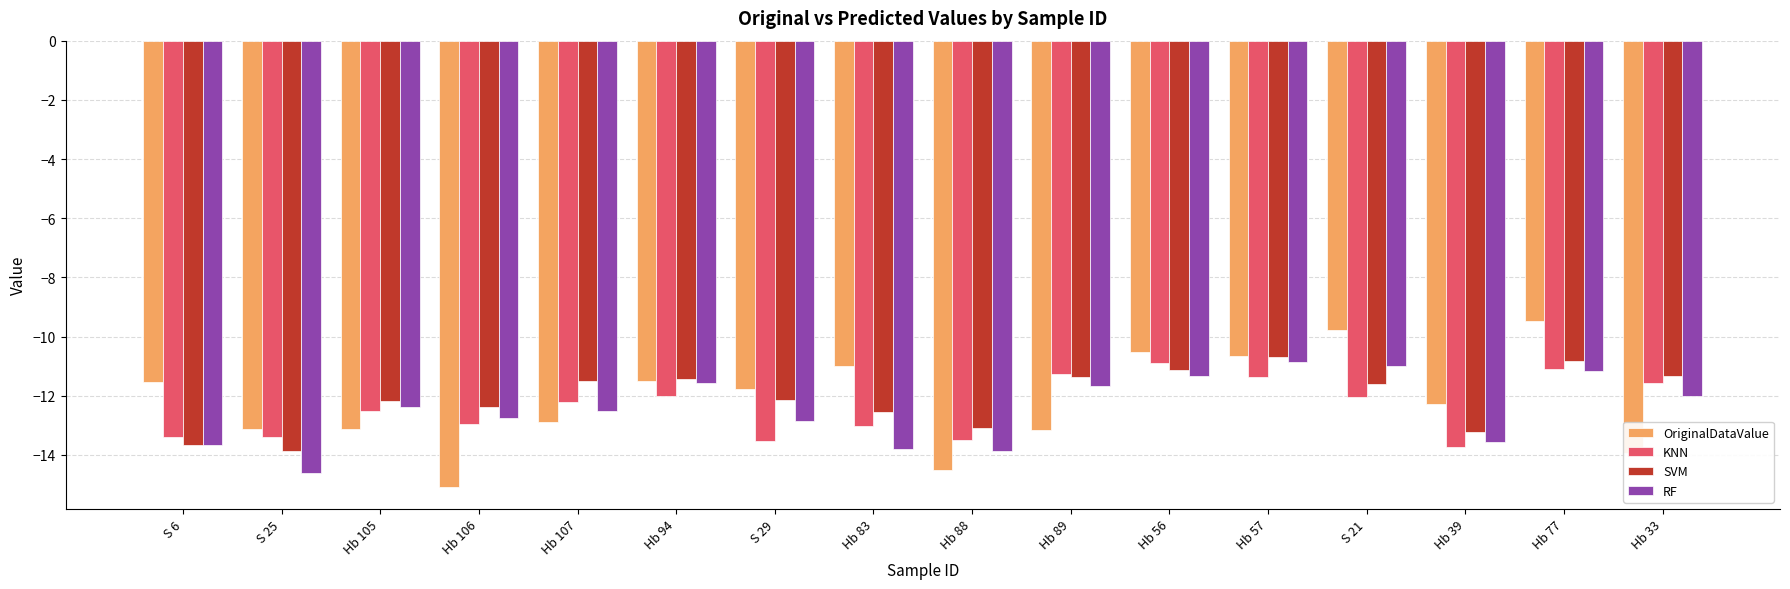

List the series in order of their overall mean, lowest first.

RF, KNN, OriginalDataValue, SVM